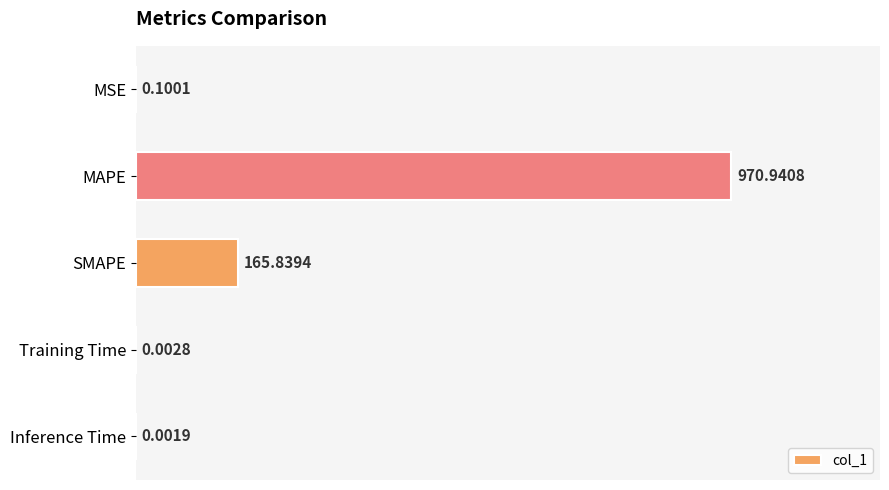

How many categories are shown in the chart?

5